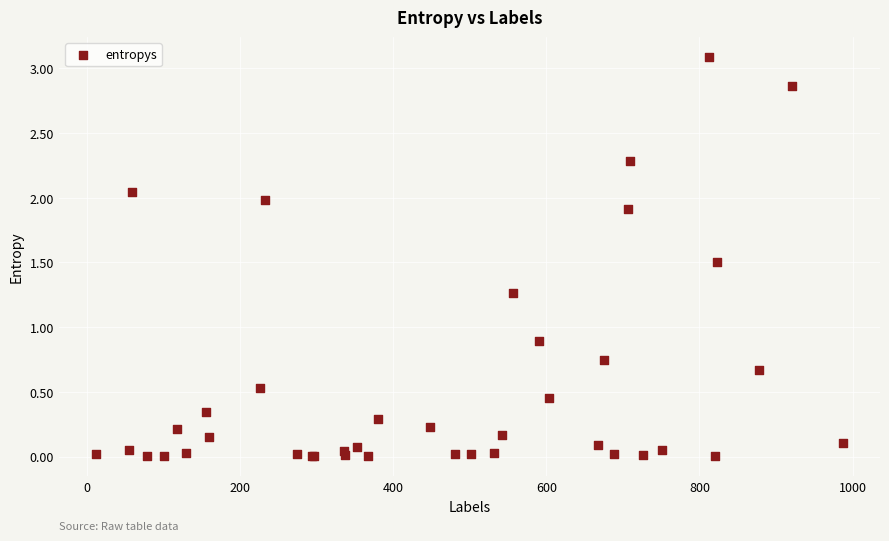

What Y value in the scatter plot is closest to 1?

0.9